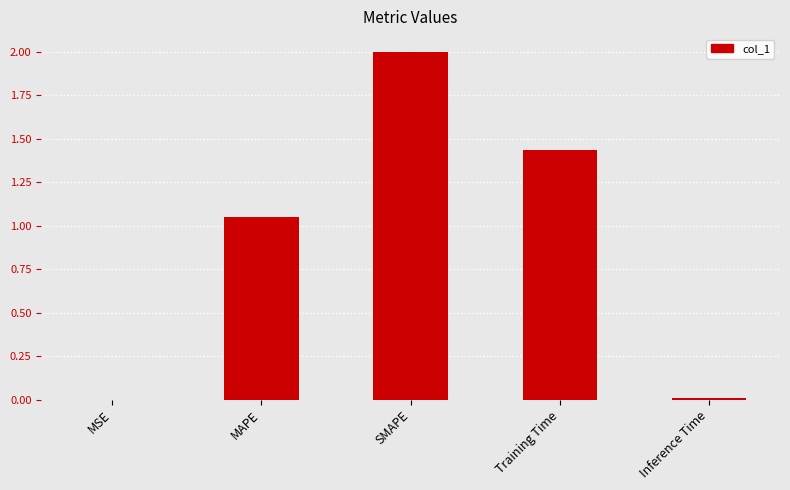

What is the average value?

0.9